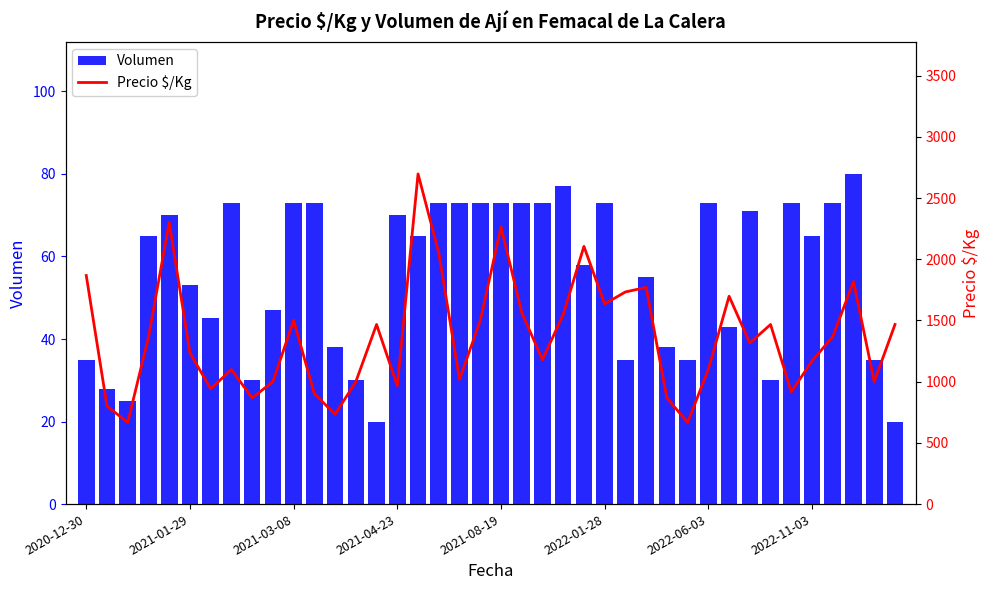

Rank the series by their average value, from lowest to highest.

Volumen, Precio $/Kg